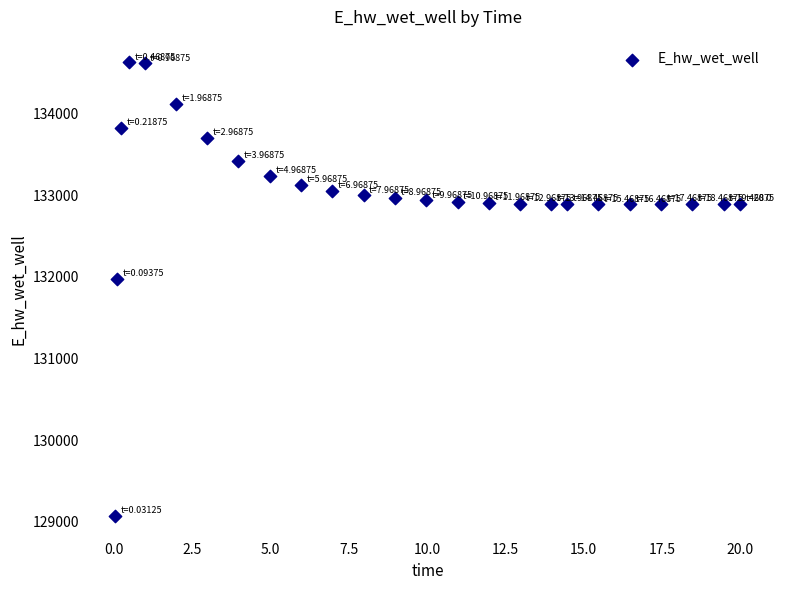

What is the range of Y values (max minus min)?

5557.2